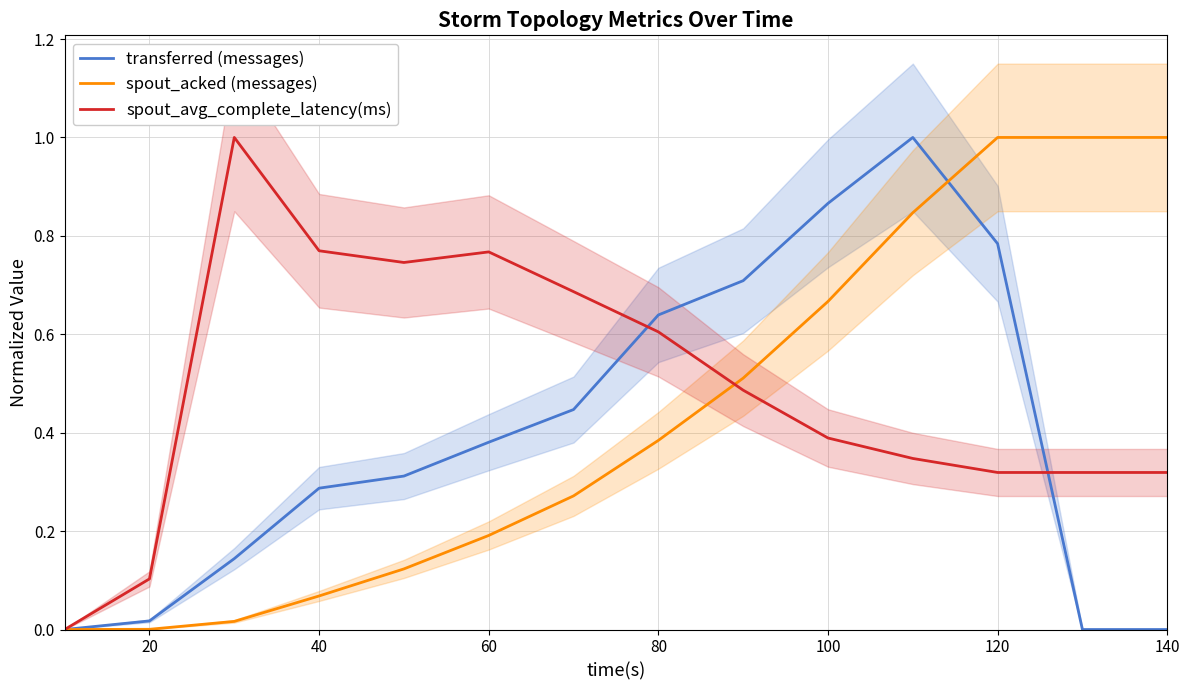

What is the difference between the second highest and minimum values in the spout_avg_complete_latency(ms) series?

0.8